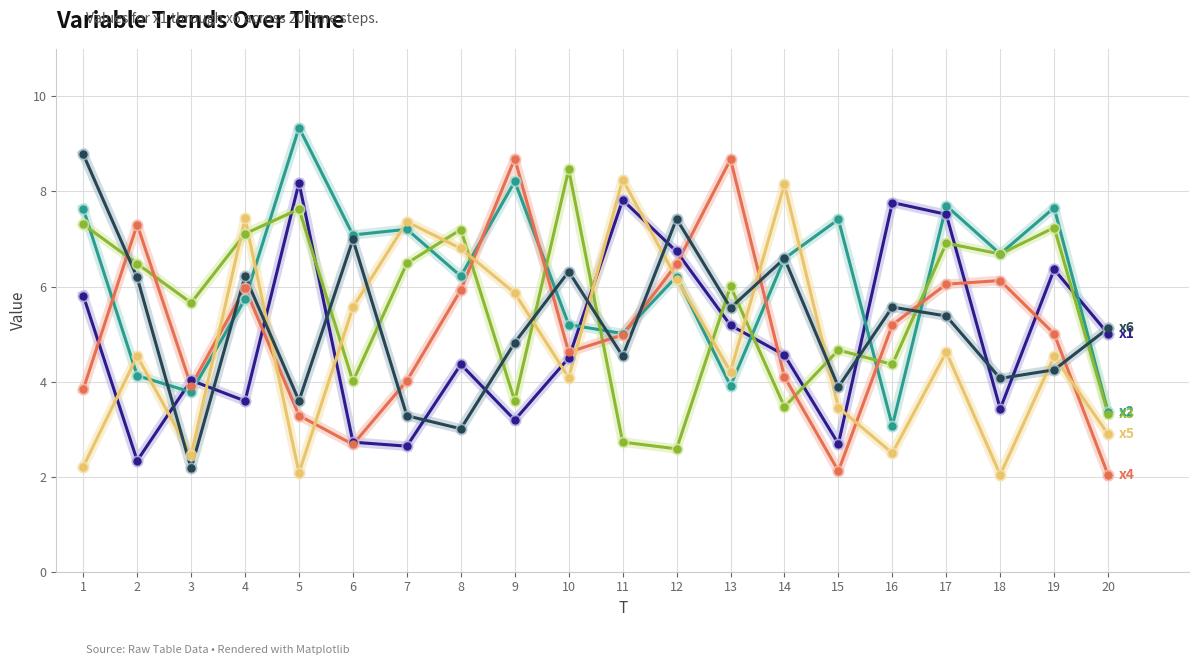

What is the spread (max minus min) of values at 16?

5.3